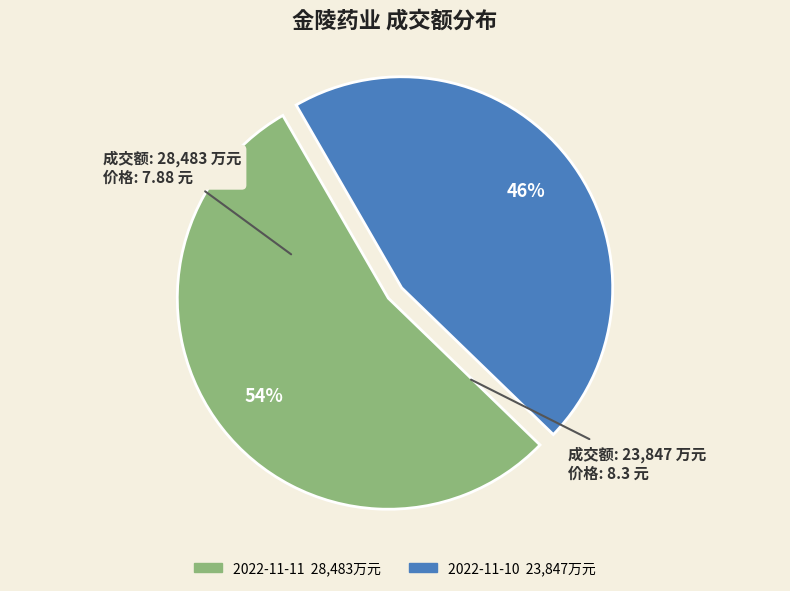

What is the largest slice in the pie chart?

2022-11-11